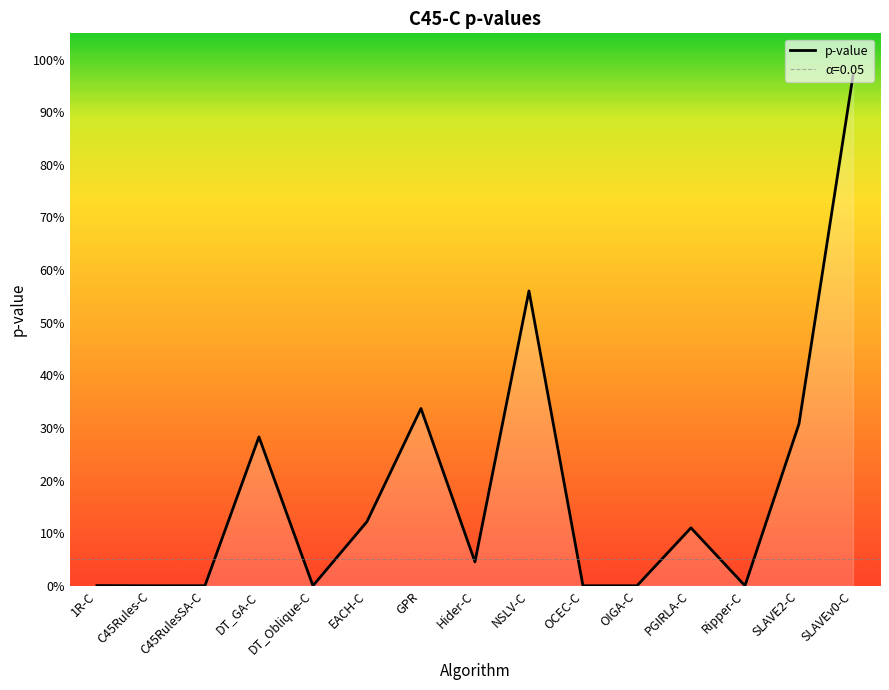

Rank the categories by value from lowest to highest.

Ripper-C, DT_Oblique-C, OCEC-C, C45Rules-C, OIGA-C, C45RulesSA-C, 1R-C, Hider-C, PGIRLA-C, EACH-C, DT_GA-C, SLAVE2-C, GPR, NSLV-C, SLAVEv0-C